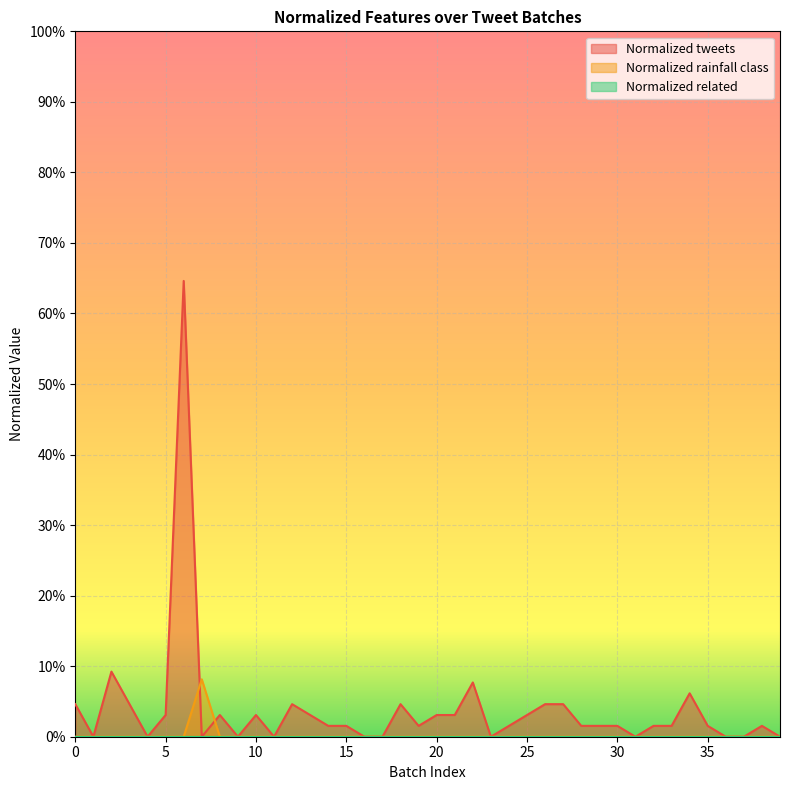

The Normalized rainfall class series shows 0.0 at 17. True or false?

False